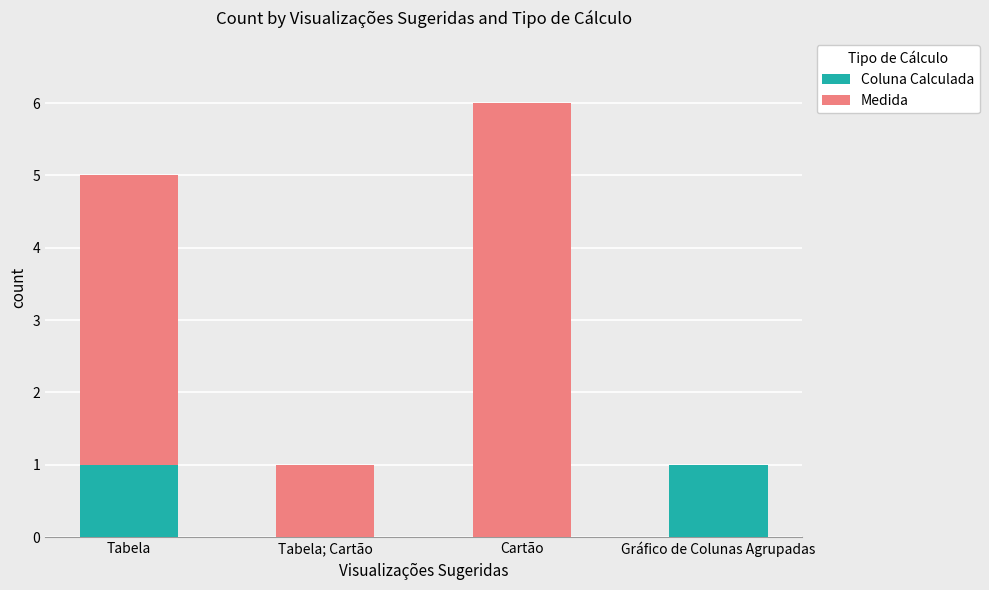

Reading right to left, what are the values for Coluna Calculada?

Gráfico de Colunas Agrupadas=1	Cartão=0	Tabela; Cartão=0	Tabela=1